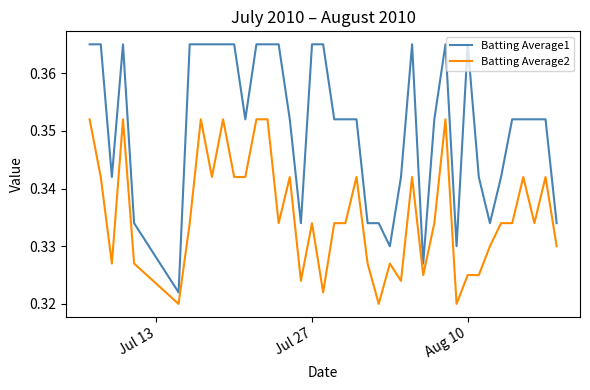

Which series has the largest range (max minus min)?

Batting Average1